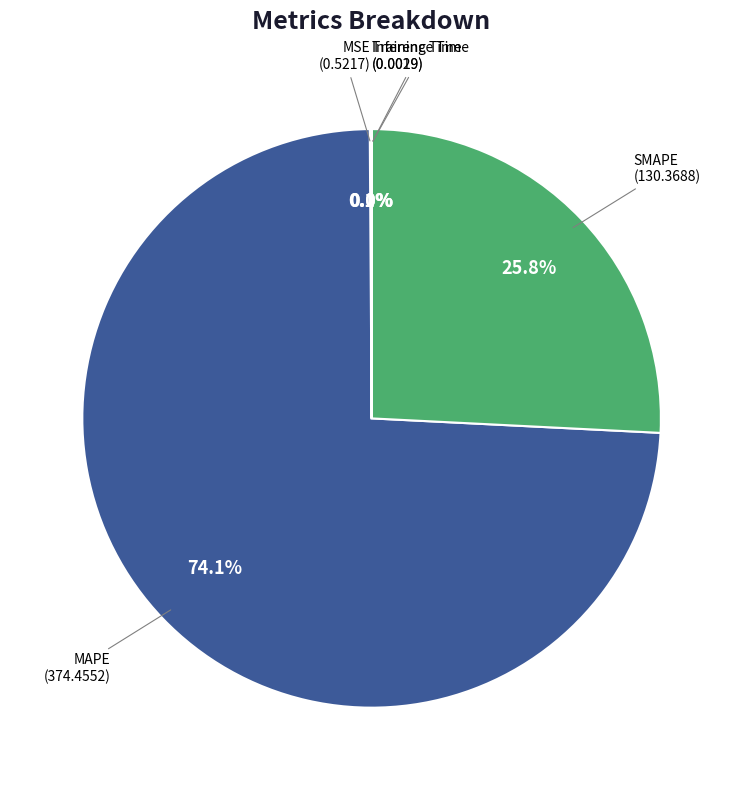

Is there a majority slice in this chart?

Yes